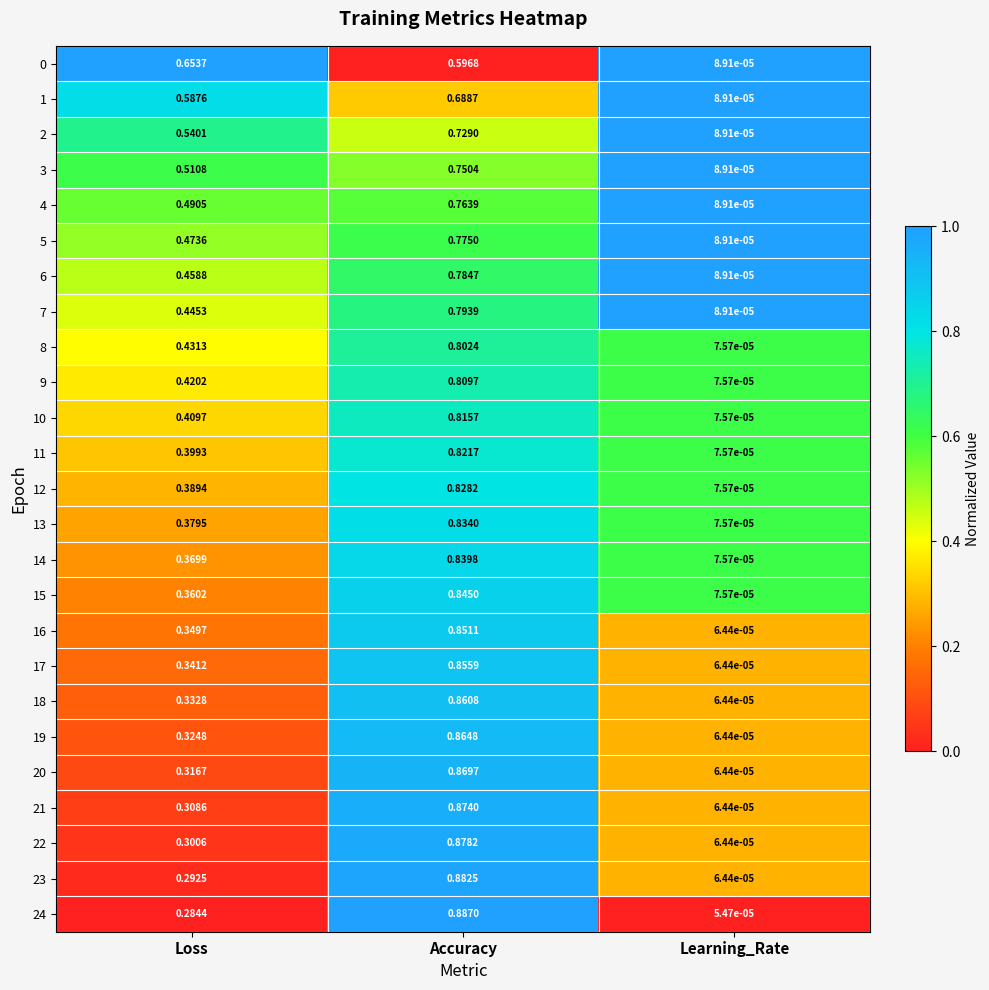

At which category is the sum across all series the highest?

Accuracy